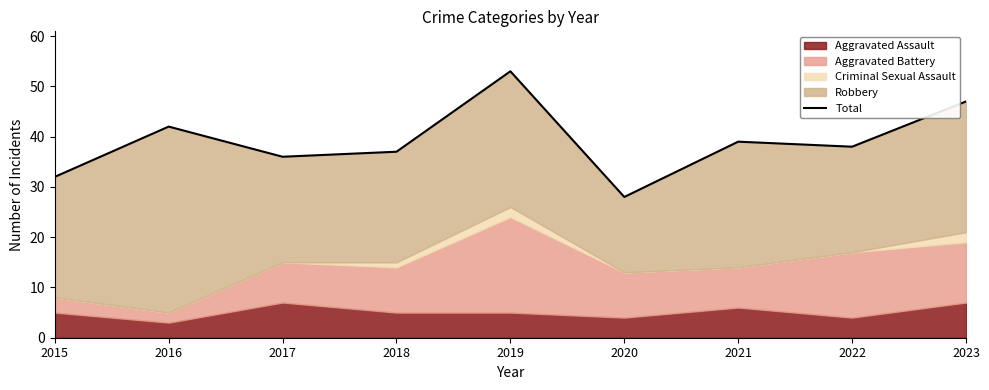

The value at 2023 is 47. True or false?

True